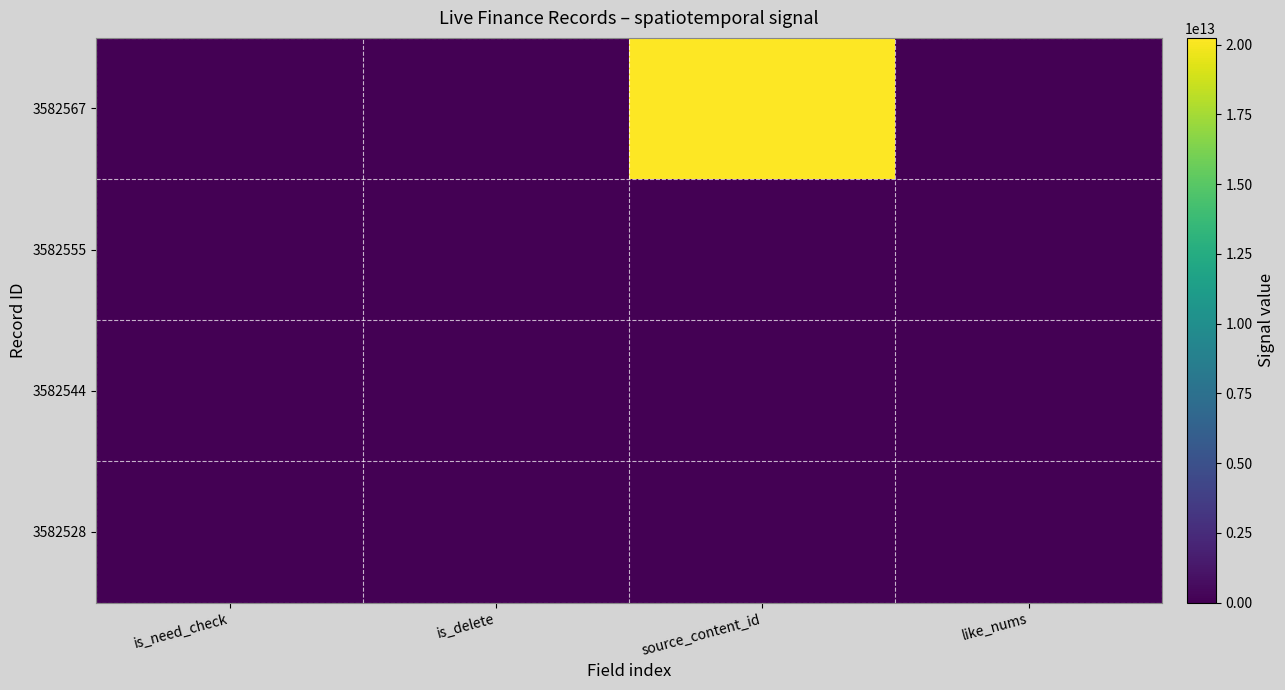

Which category has the highest value across all series?

source_content_id